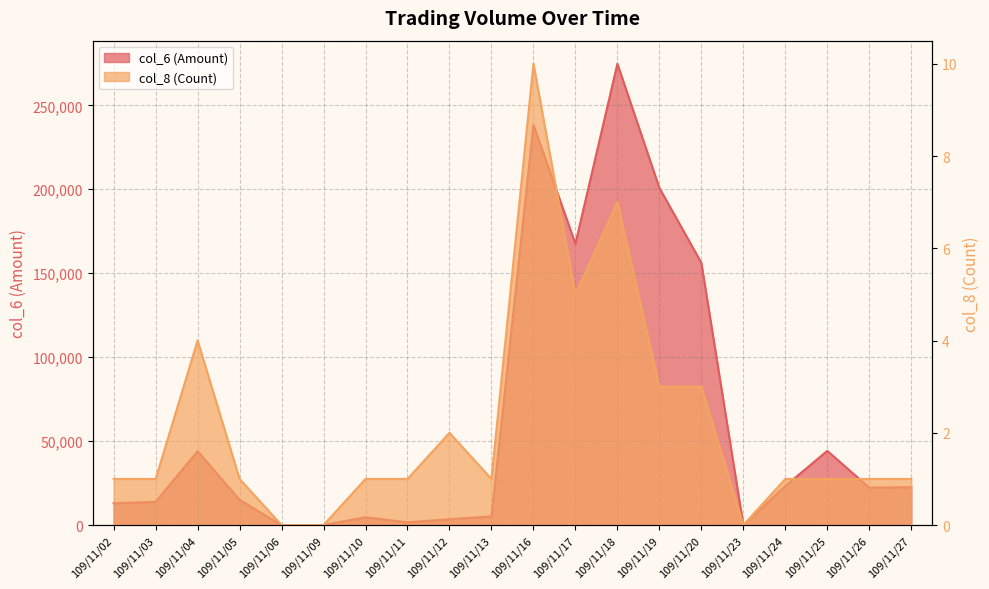

True or false: col_8 (Count) has a value of 1 at 109/11/26.

True